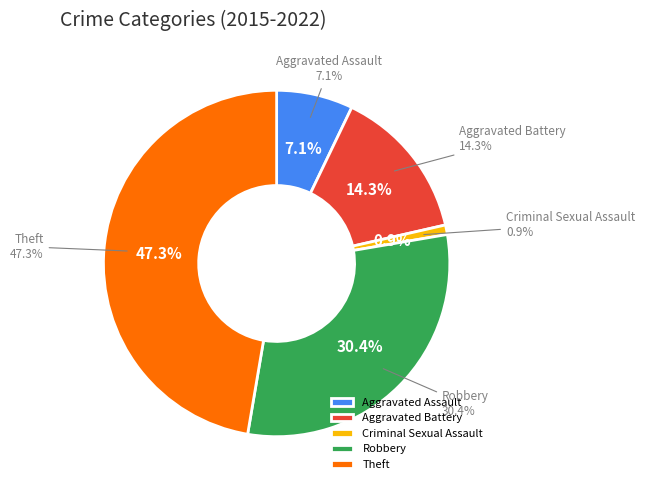

Approximately how many times larger is the value at Criminal Sexual Assault compared to Aggravated Battery?

0.1